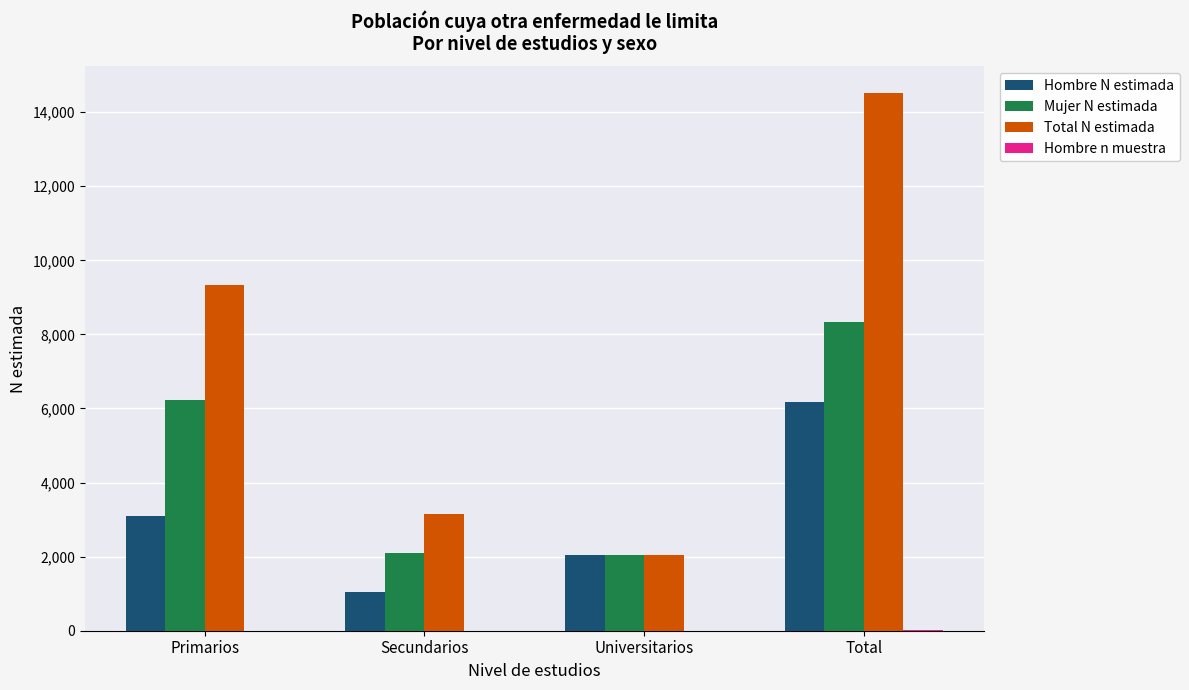

Which series has the largest total across all categories?

Total N estimada